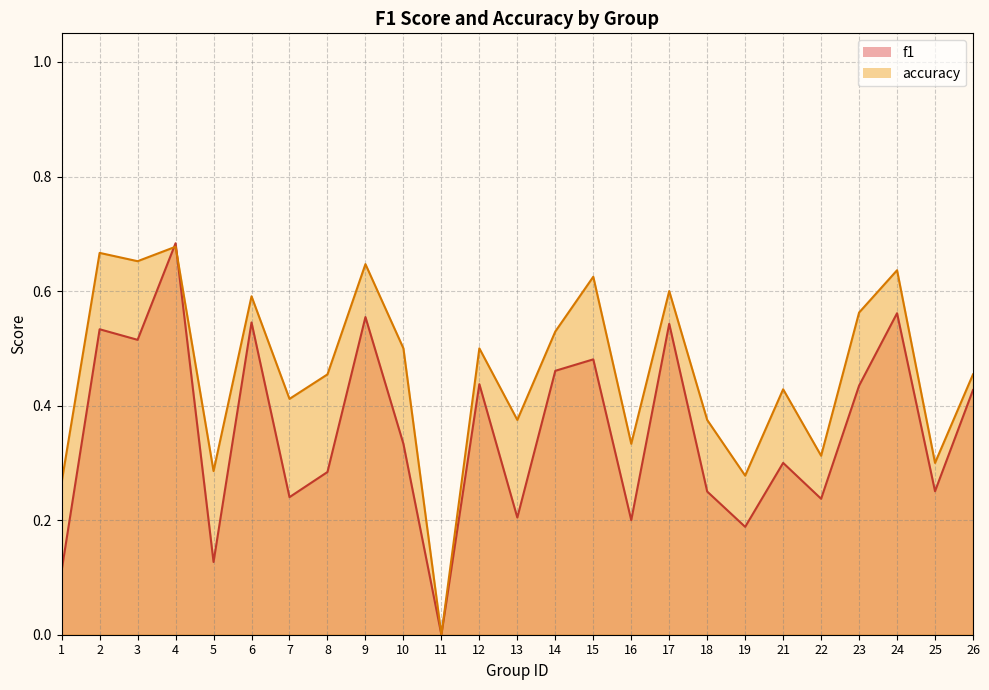

The accuracy series shows 0.5 at 8. True or false?

True